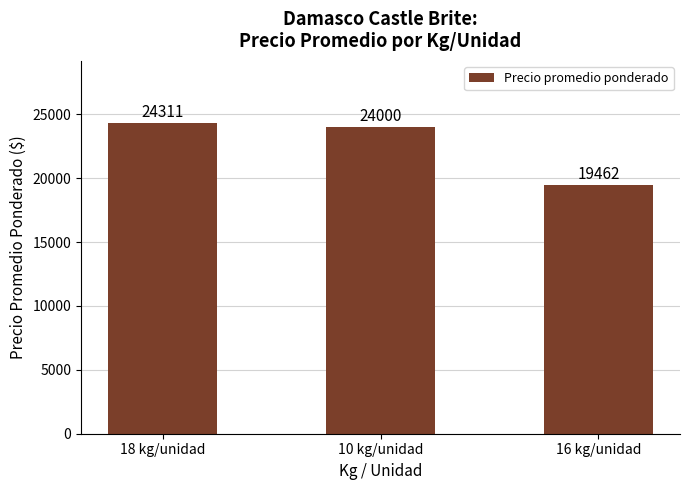

Count the number of categories in the chart.

3